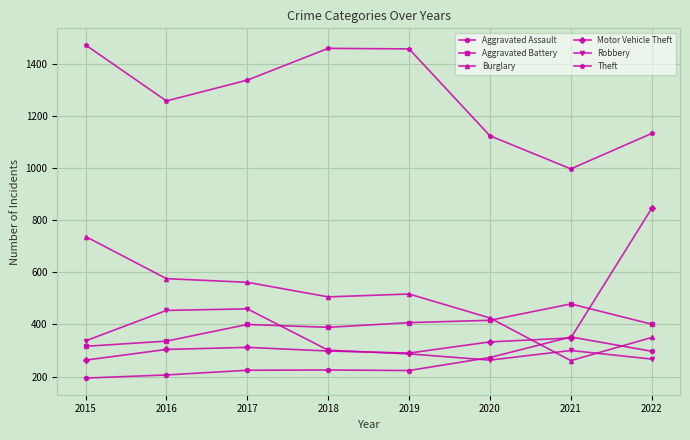

At 2015, list the series in order from smallest to largest.

Aggravated Assault, Motor Vehicle Theft, Aggravated Battery, Robbery, Burglary, Theft